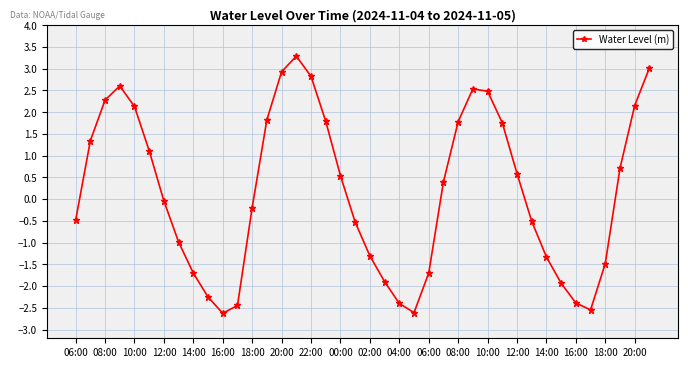

What is the value of the 8th point from the left?

-1.0